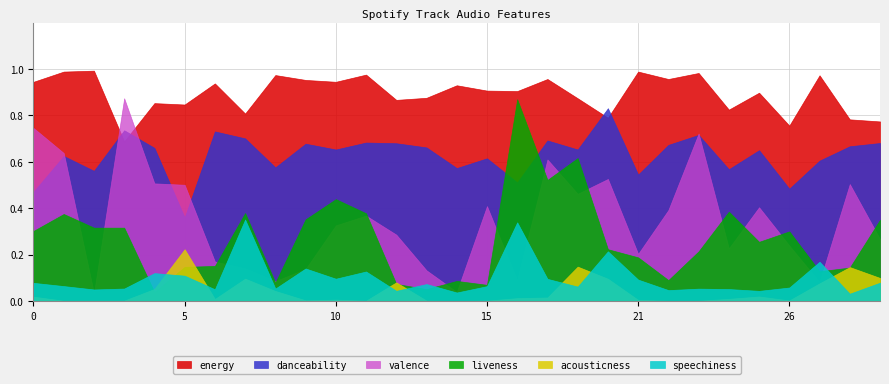

What is the difference between the maximum and minimum values in the liveness series?

0.8